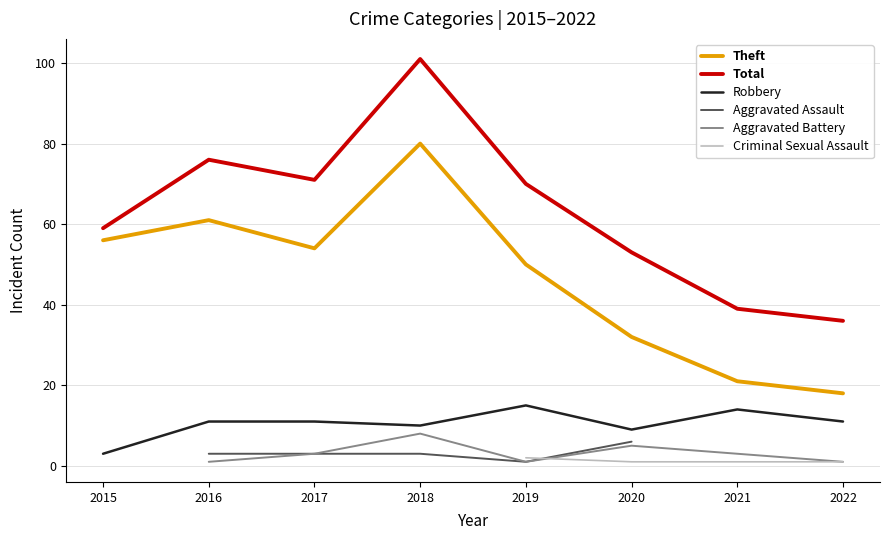

Between 2018 and 2017, which is larger?

2018